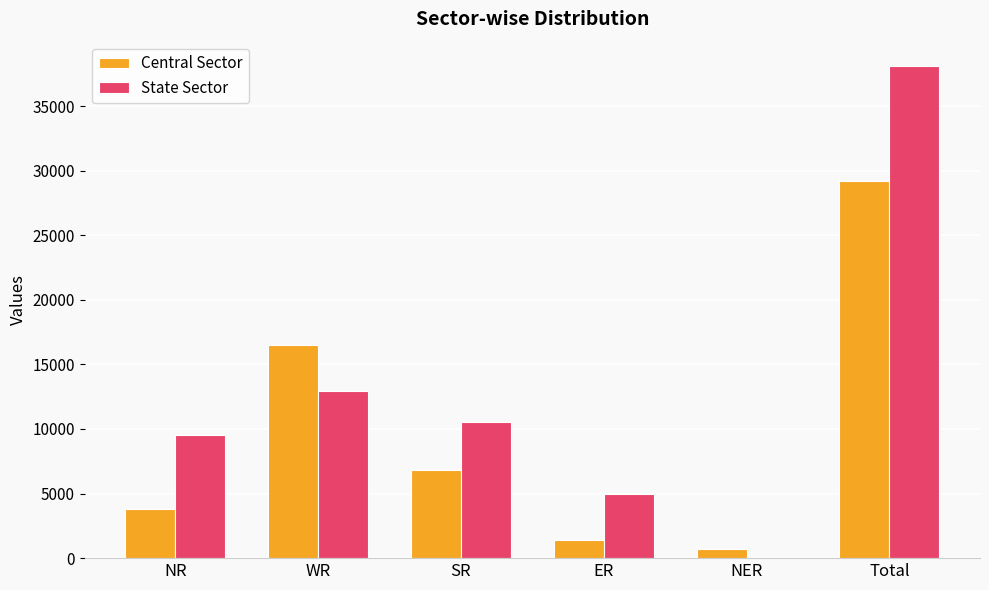

What value does the State Sector series have at ER?

4965